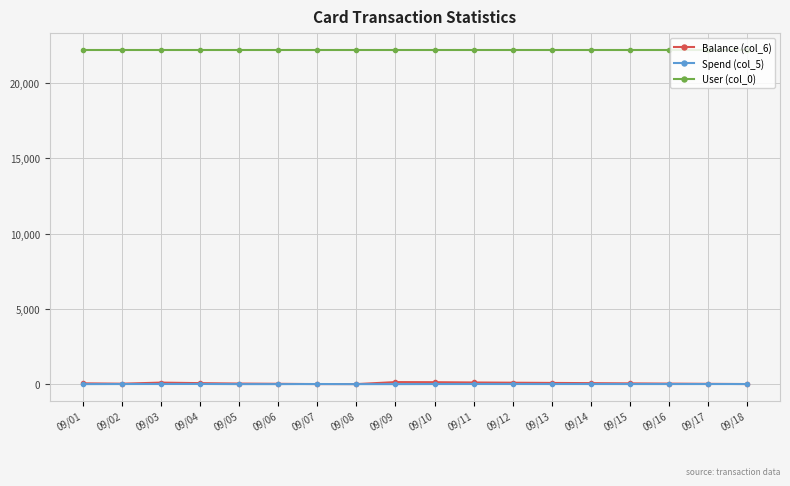

After their last crossing, which series has the higher values: Balance (col_6) or Spend (col_5)?

Spend (col_5)